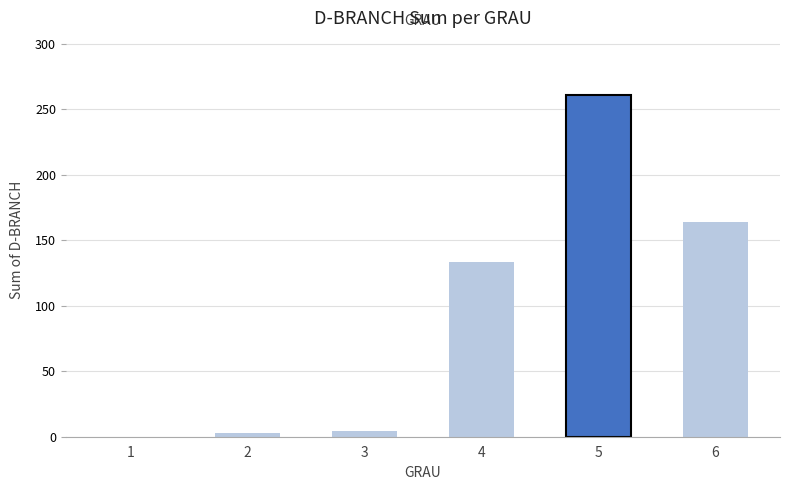

The value at 1 is 0. True or false?

True